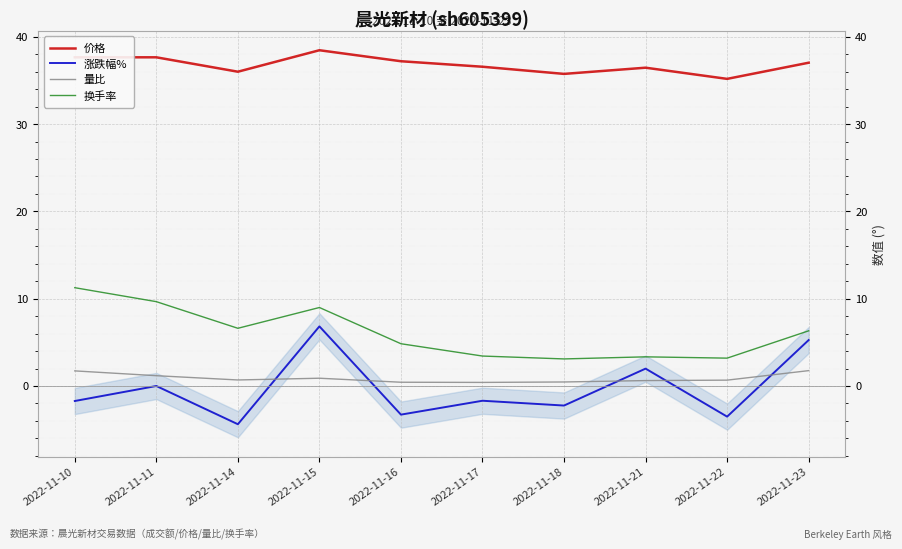

True or false: 换手率 and 涨跌幅% cross at least once.

False